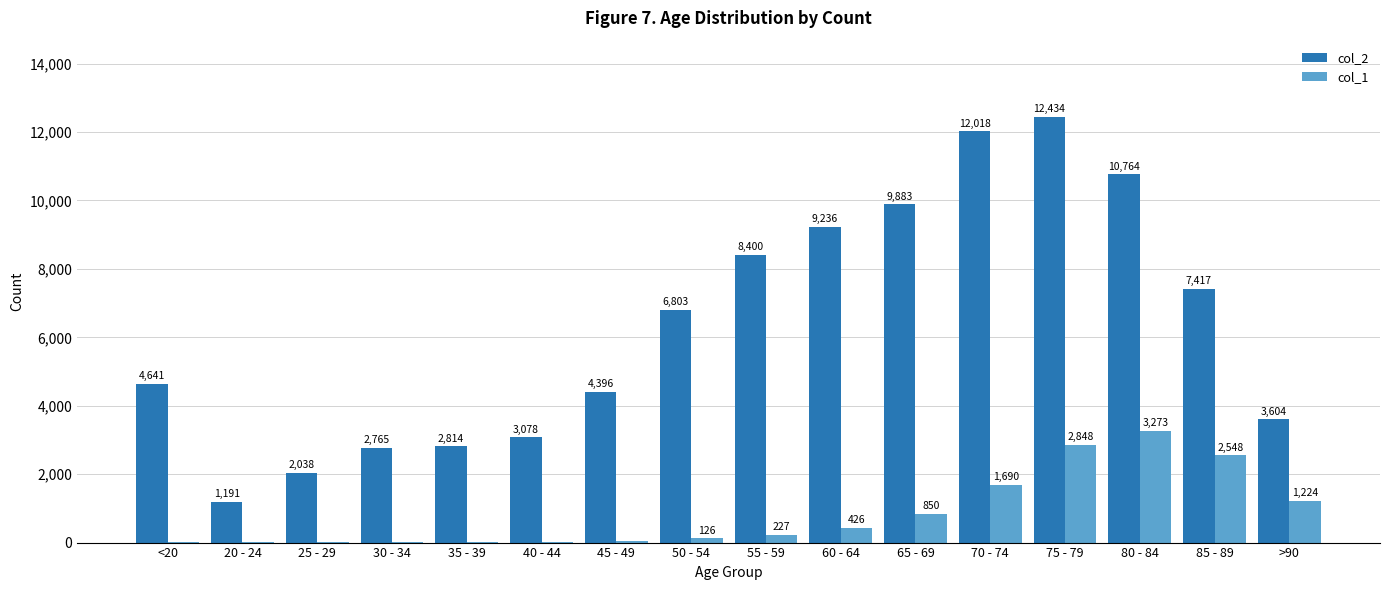

The value of col_1 at 75 - 79 is 4942. True or false?

False